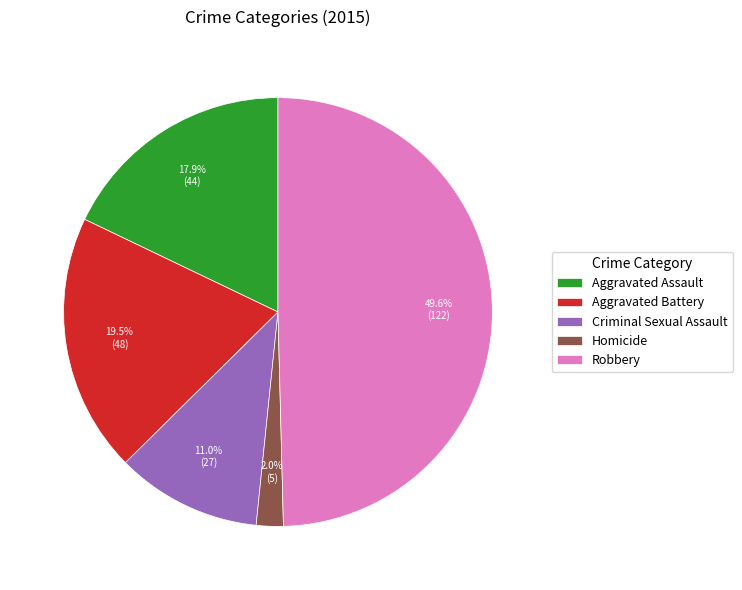

Which has a higher value, Criminal Sexual Assault or Robbery?

Robbery